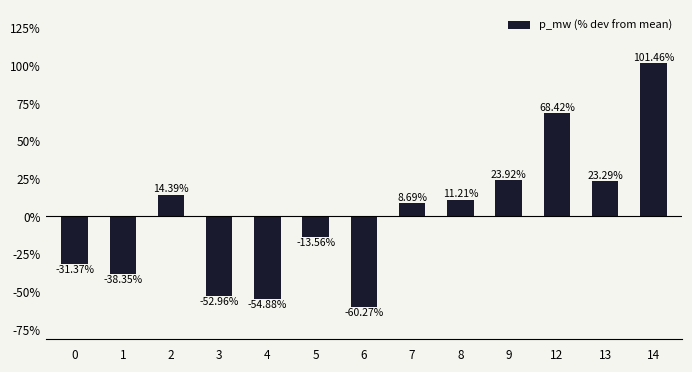

The chart shows a value of 8.7 at 7. True or false?

True